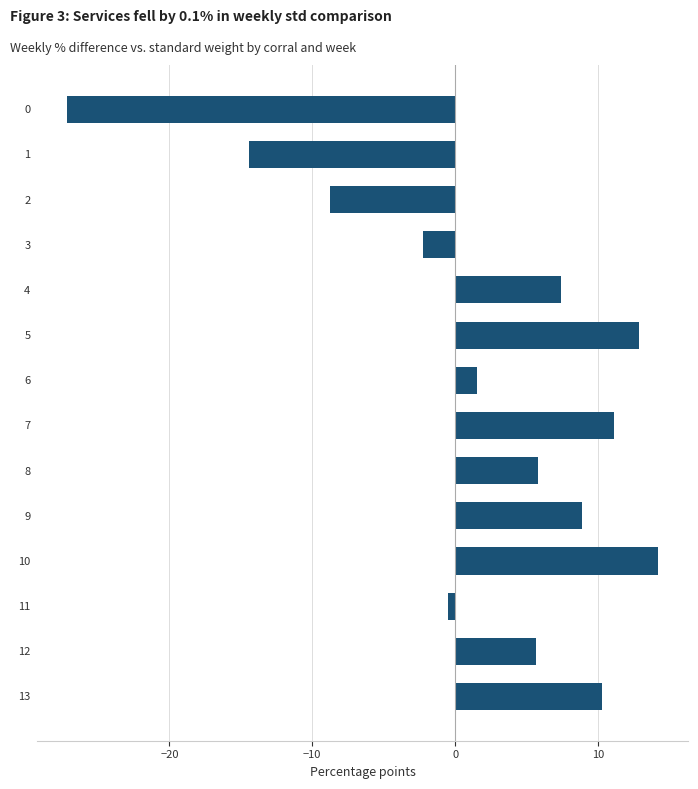

Is it true that the value at 5 is 12.8?

True